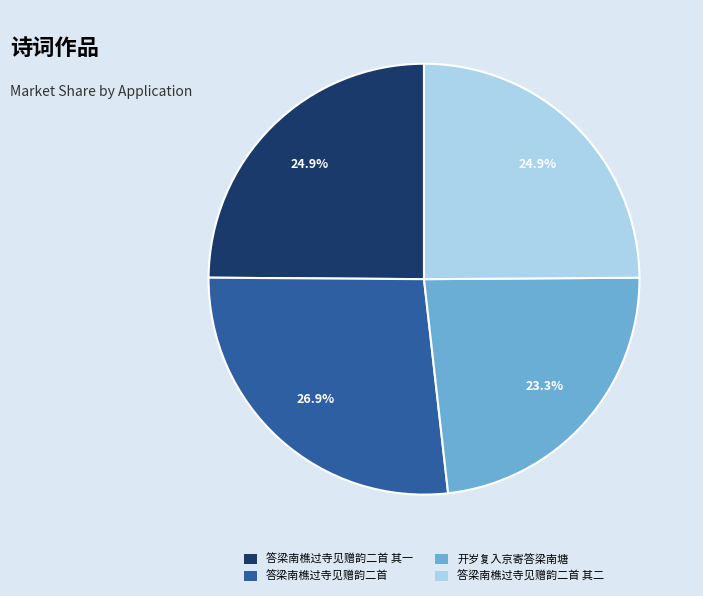

Is there a majority slice in this chart?

No